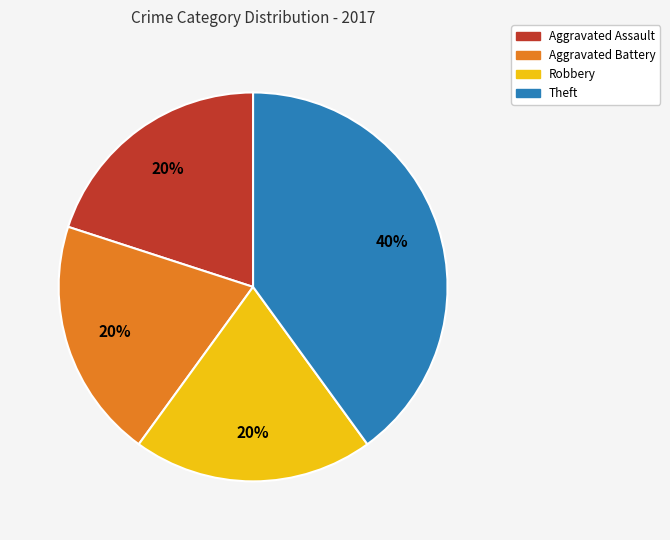

What percentage is the Robbery slice, to the nearest percent?

20%